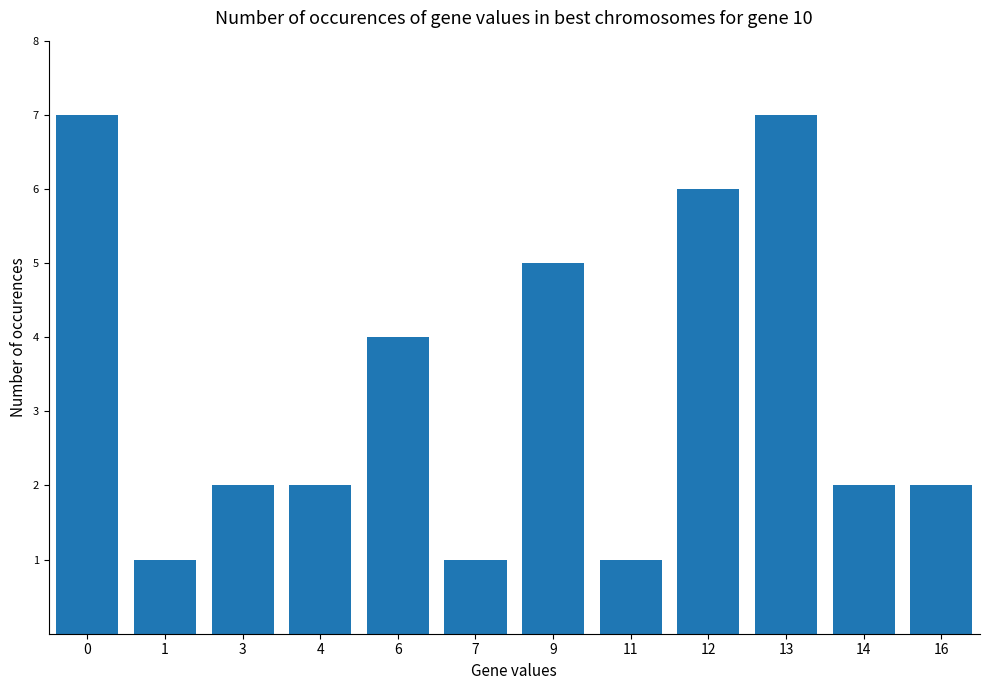

What is the difference between the second highest and minimum values?

6